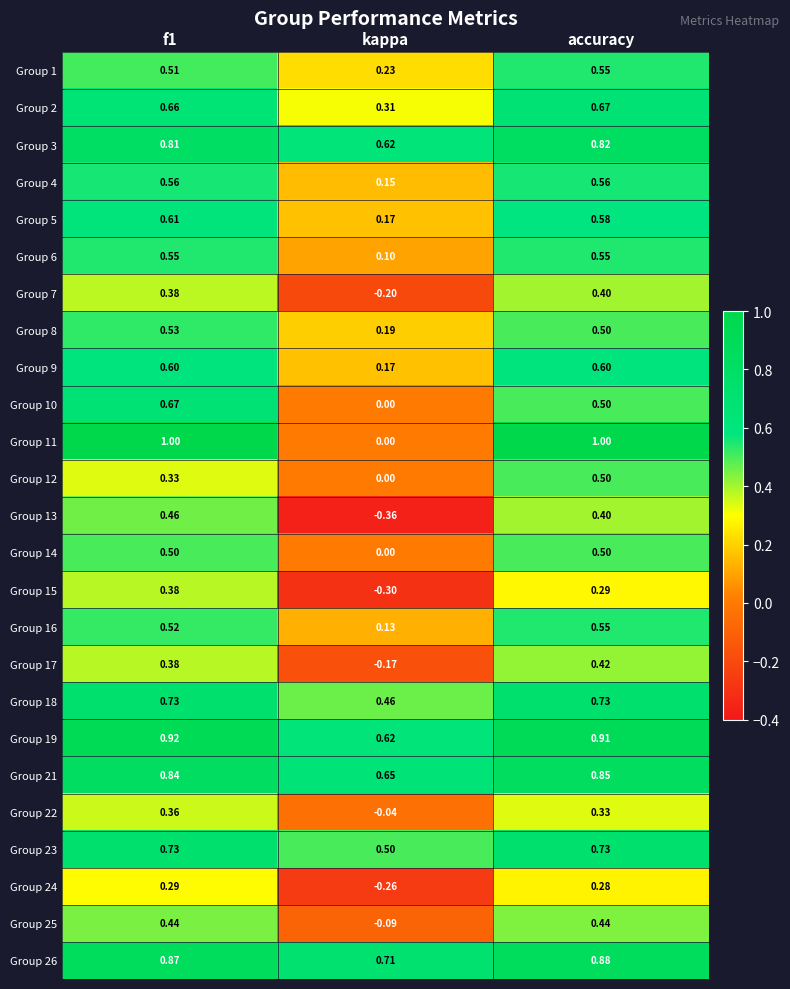

Between kappa and accuracy, which series saw the biggest shift?

Group 11